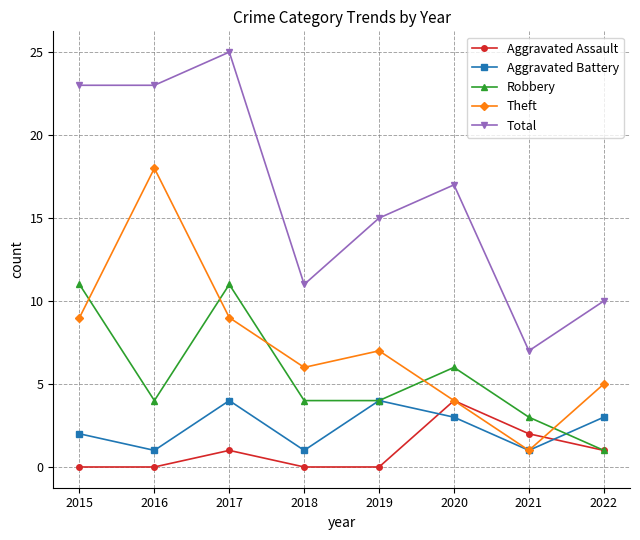

What is the total value across all series at 2017?

50